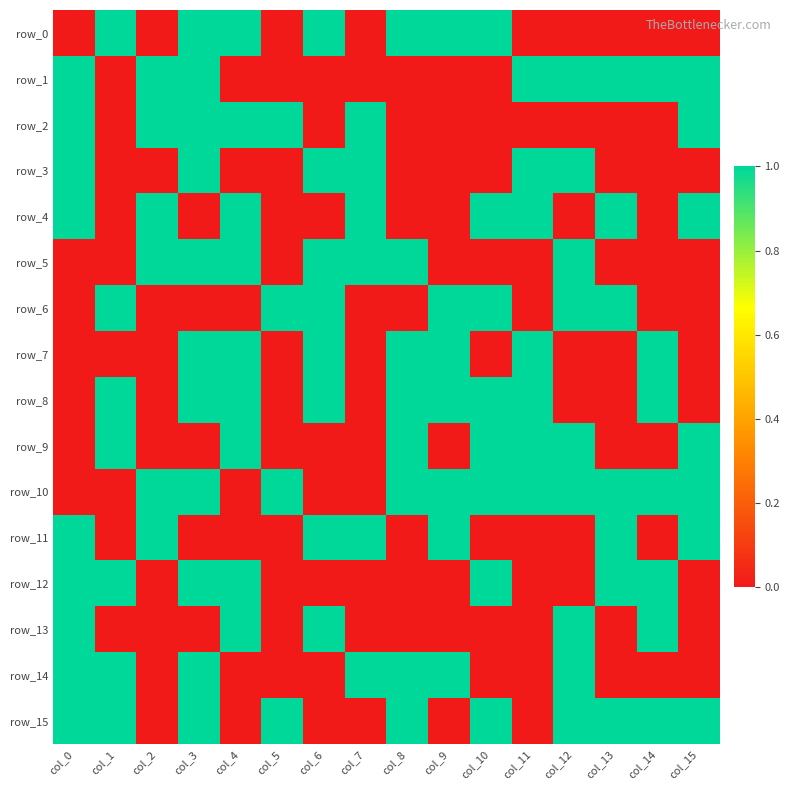

At how many categories does at least one series exceed 0?

16